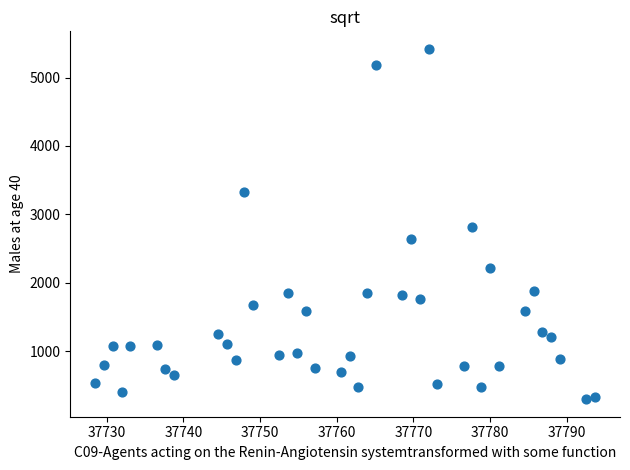

What is the range of Y values (max minus min)?

5121.3